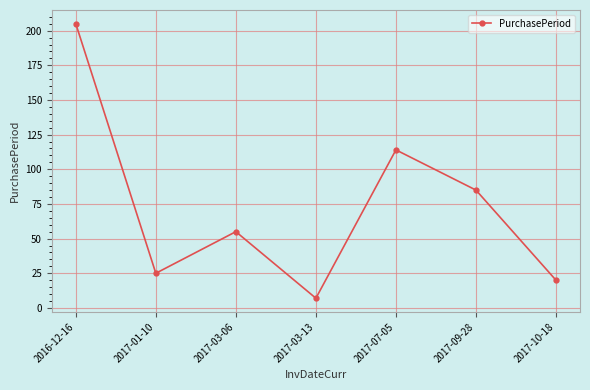

What is the difference between the maximum and minimum values?

198